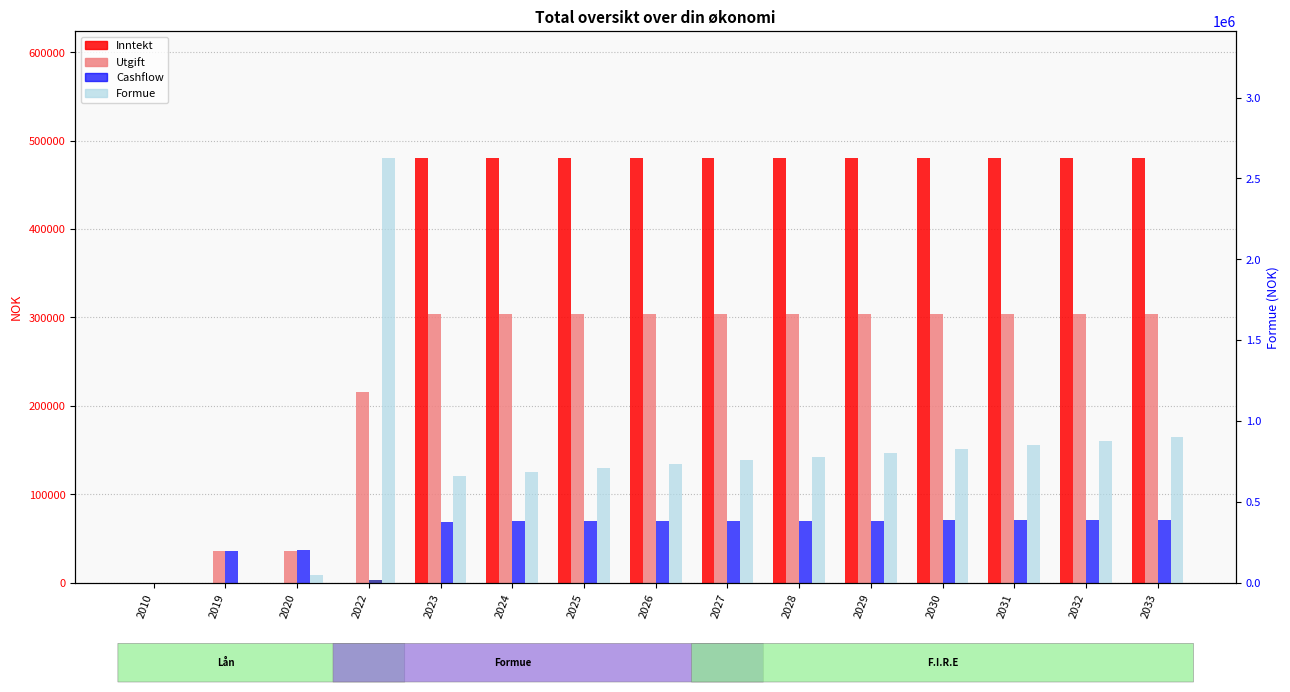

The value of Formue at 2026 is 732000. True or false?

True